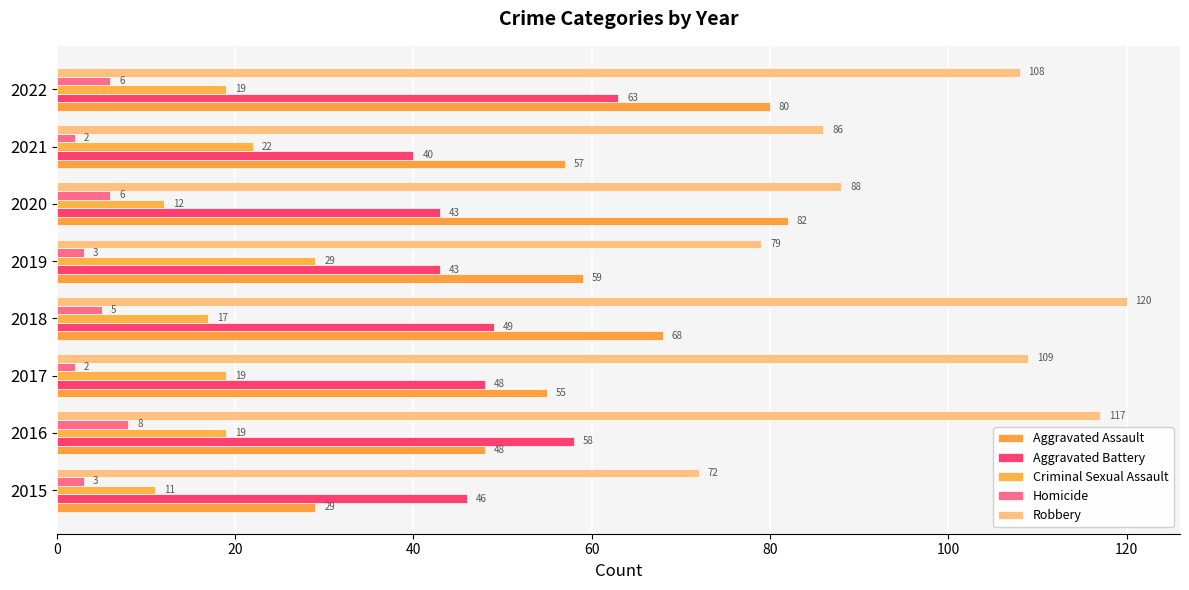

Count the number of data series in this chart.

5